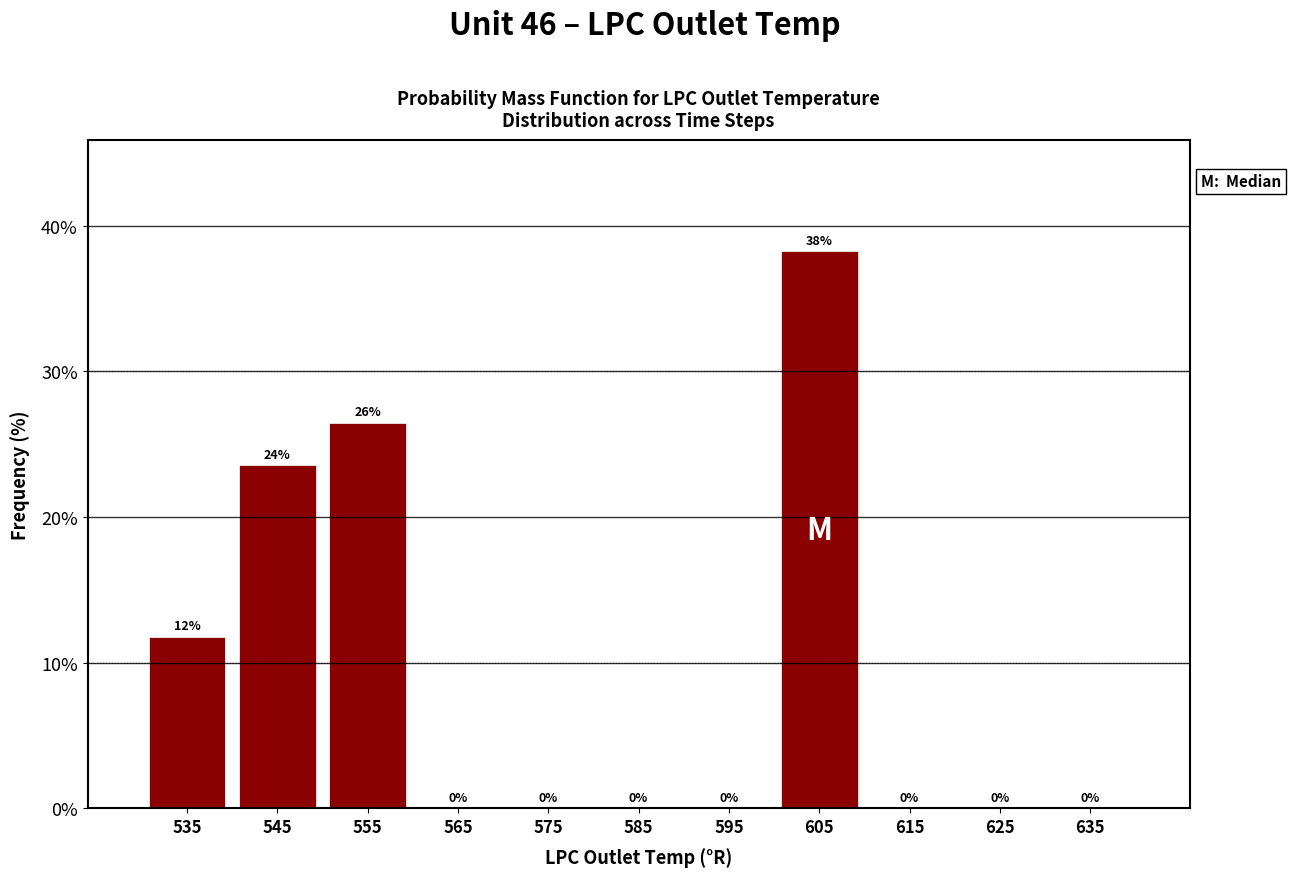

Over which range of the x-axis is the bar tallest?

600 to 610